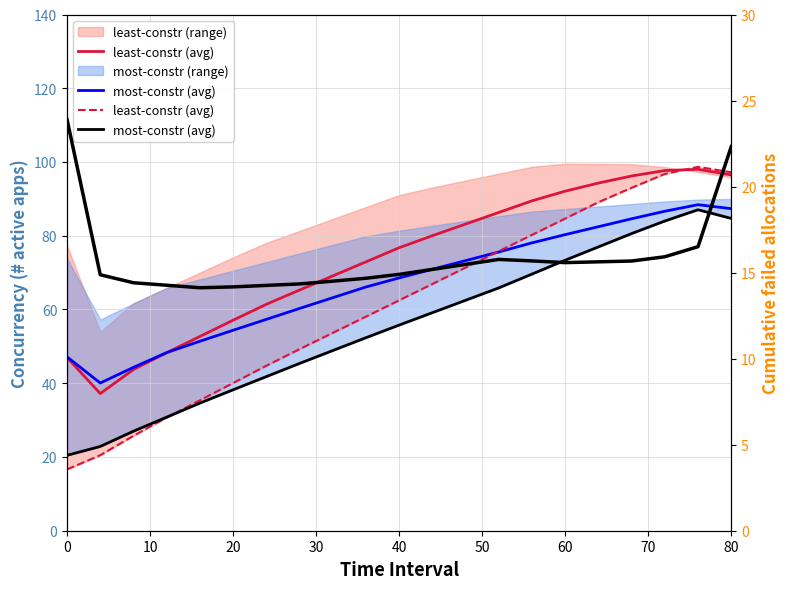

Reading right to left, extract all data points from this chart.

least-constr (avg): 97.2	98.7	96.8	93.0	89.1	84.7	80.2	75.8	71.4	66.9	62.5	58.1	53.7	49.2	44.7	40.1	35.4	30.7	25.7	20.5	16.6
most-constr (avg): 84.7	87.0	84.0	80.6	77.0	73.4	69.6	65.8	62.5	59.1	55.8	52.3	48.9	45.4	41.8	38.2	34.6	30.8	27.0	22.9	20.5